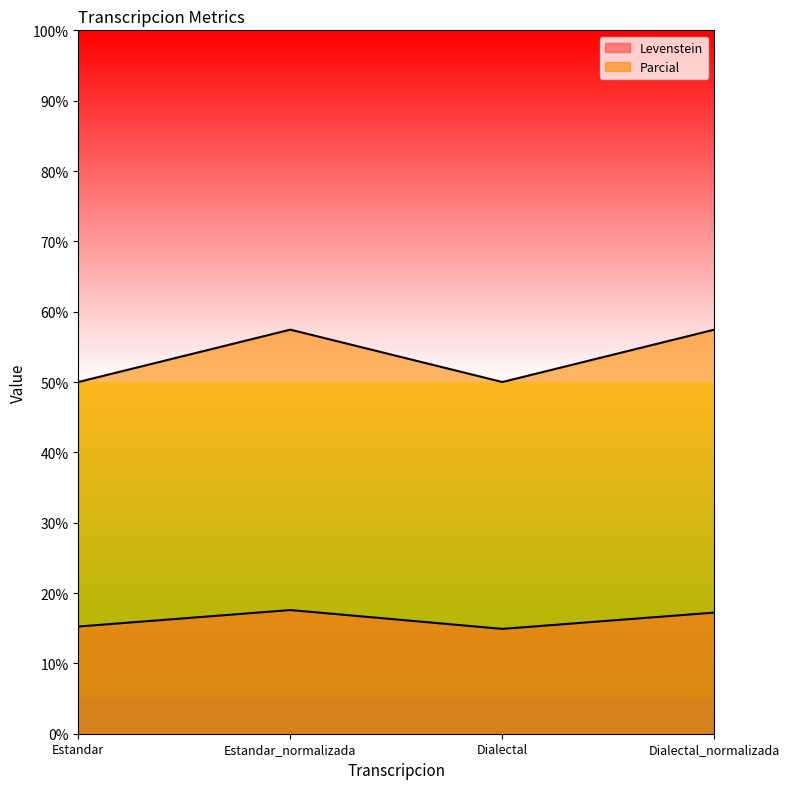

Does the chart have visible grid lines?

No